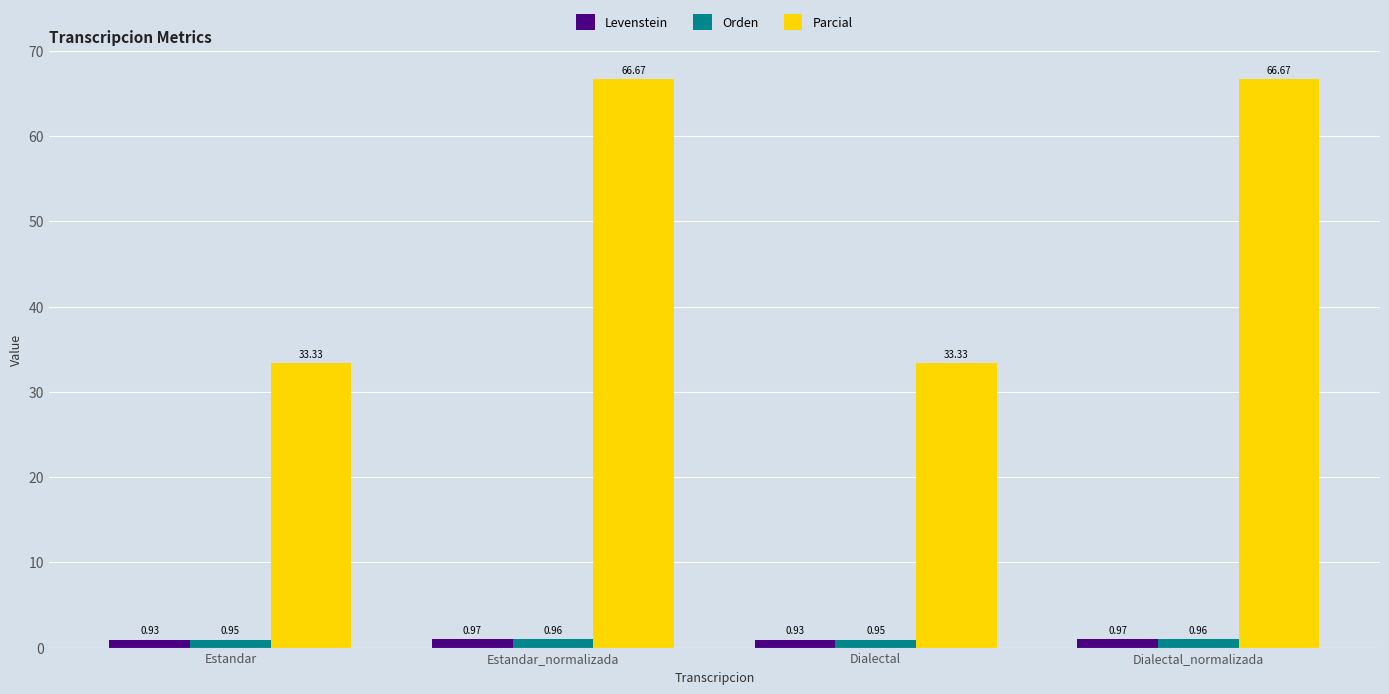

What is the difference between the highest and lowest values at Dialectal_normalizada?

65.7